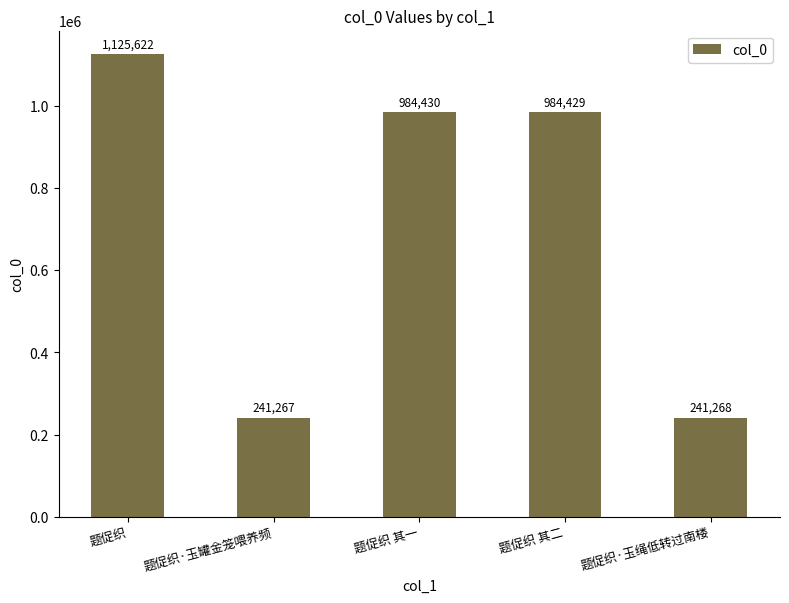

Rank the categories by value from lowest to highest.

题促织·玉罐金笼喂养频, 题促织·玉绳低转过南楼, 题促织 其二, 题促织 其一, 题促织